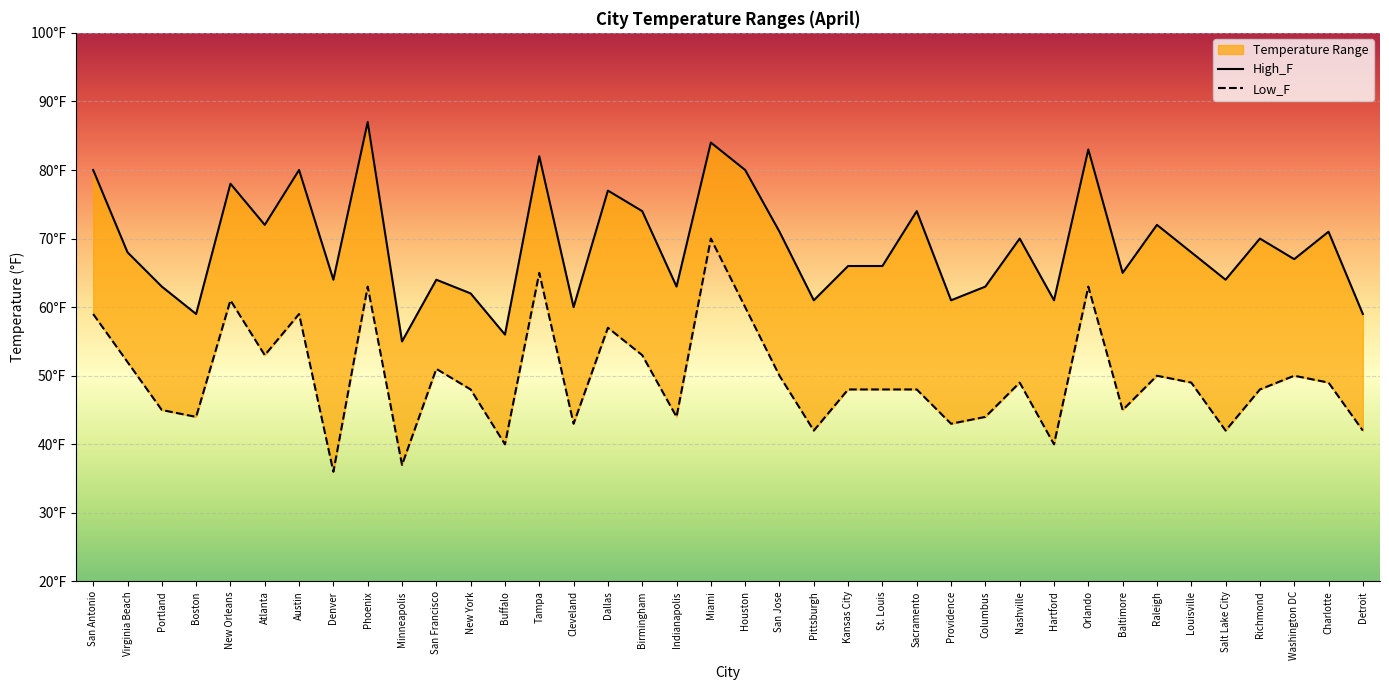

At which label does High_F first exceed 68?

San Antonio